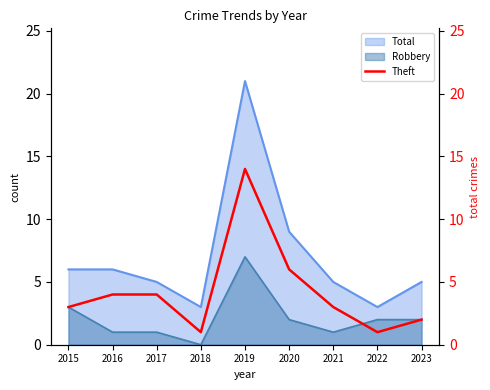

True or false: the data shows 6 at 2017.

False